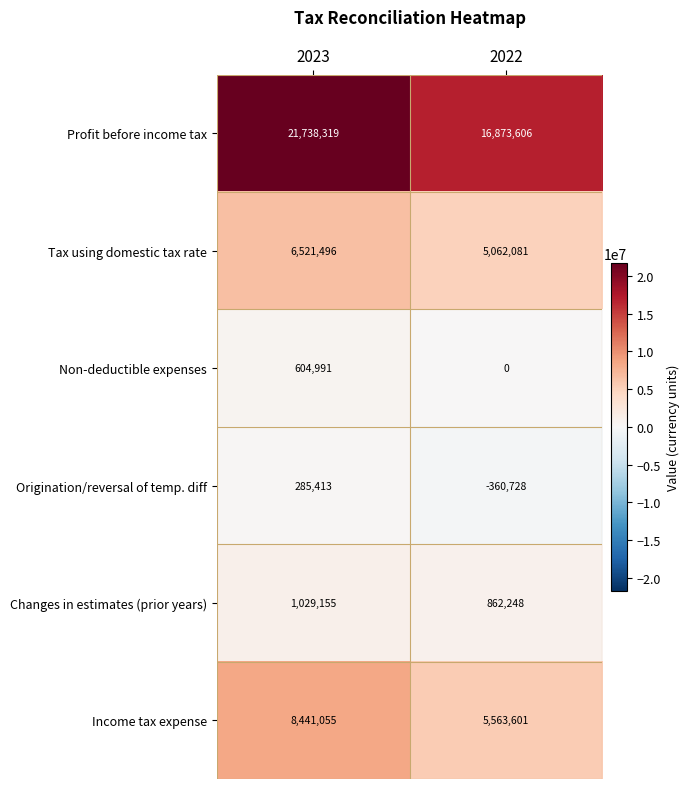

Which category has the lowest value across all series?

2022